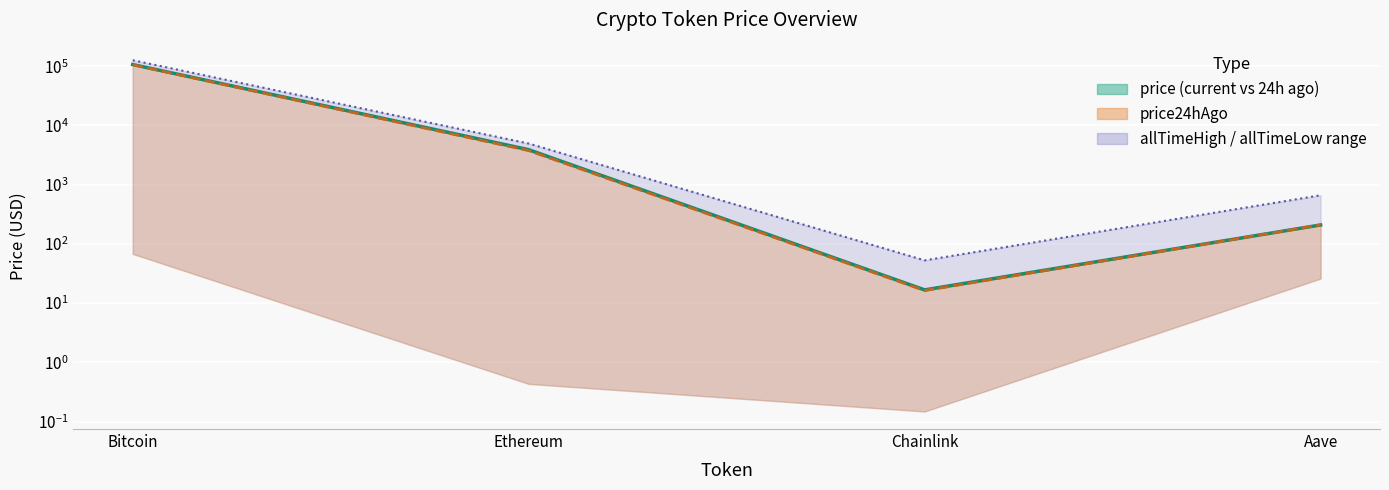

At which category does the chart reach its peak across all series?

Bitcoin